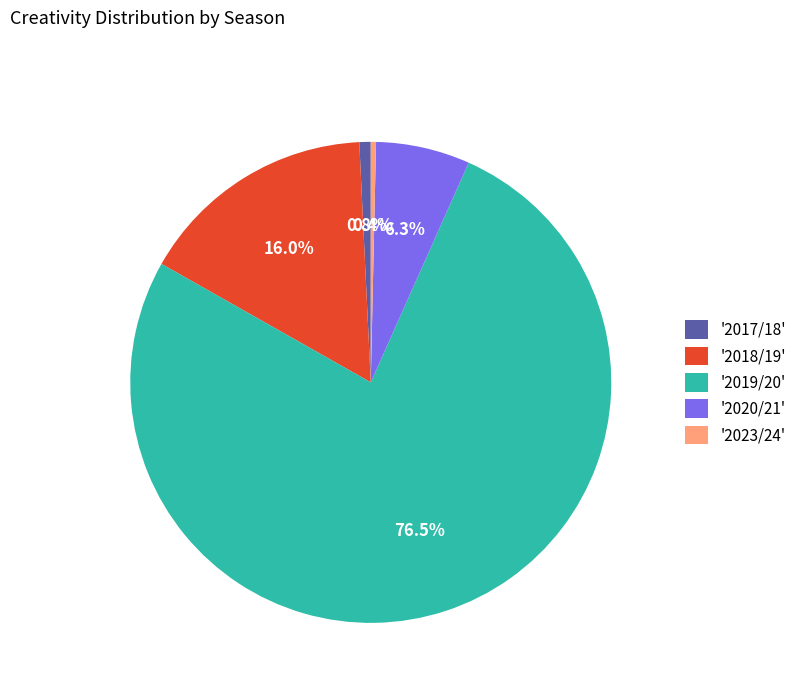

Approximately how many times larger is the value at '2018/19' compared to '2017/18'?

21.1